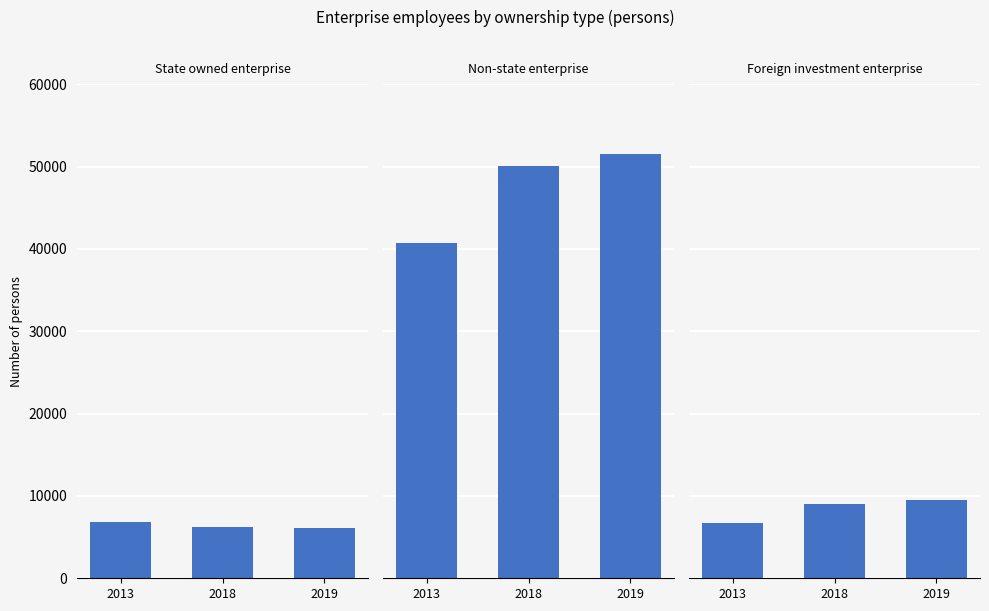

How many bars are there in each group?

3